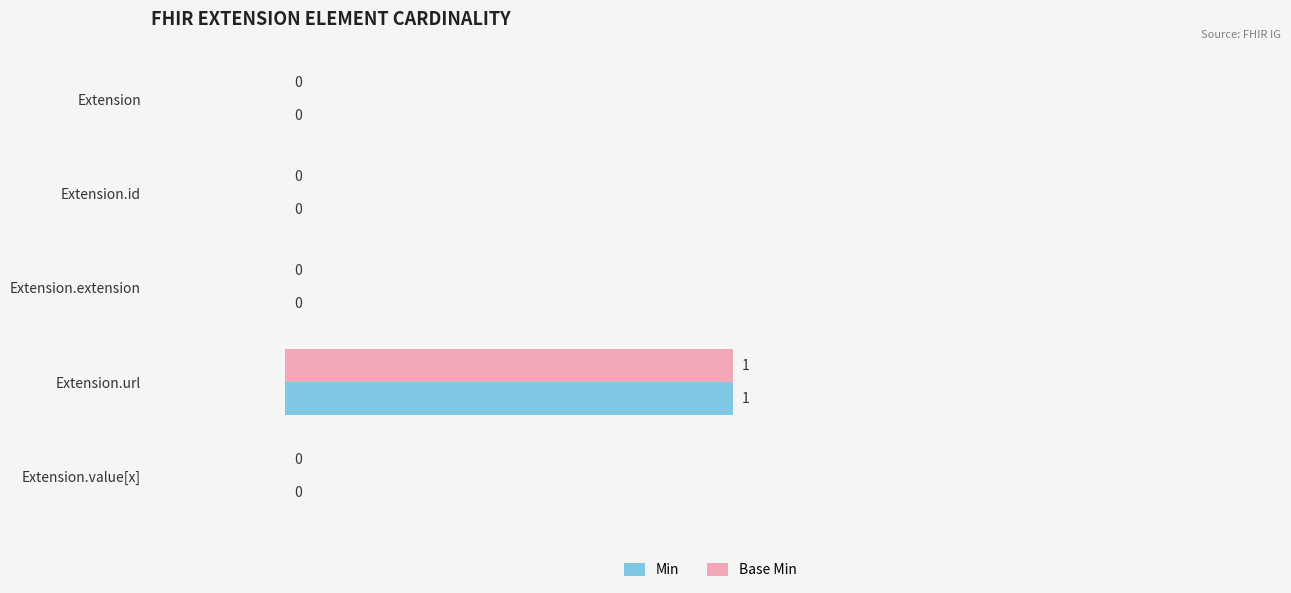

True or false: Min has a value of 1 at Extension.url.

True